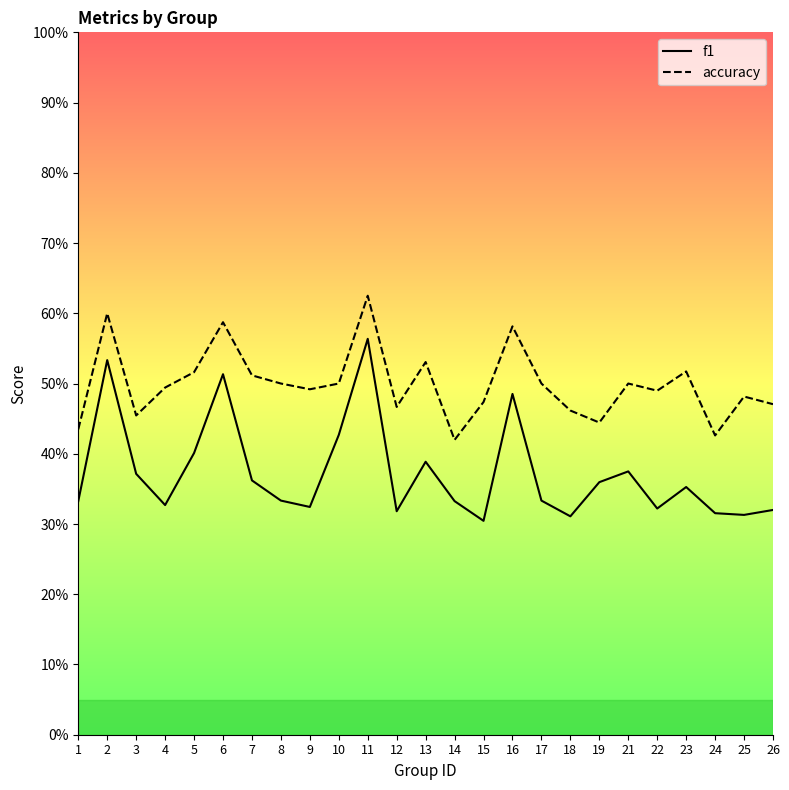

Which category has the highest value in the f1 series?

11